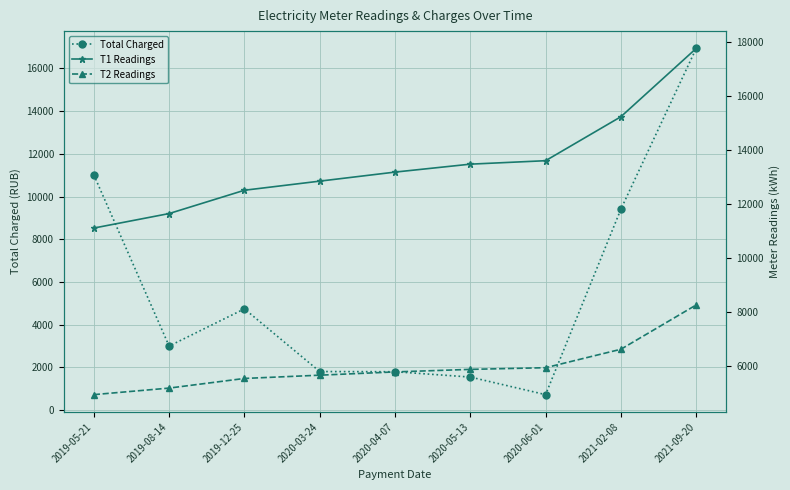

True or false: T1 Readings and T2 Readings cross at least once.

False